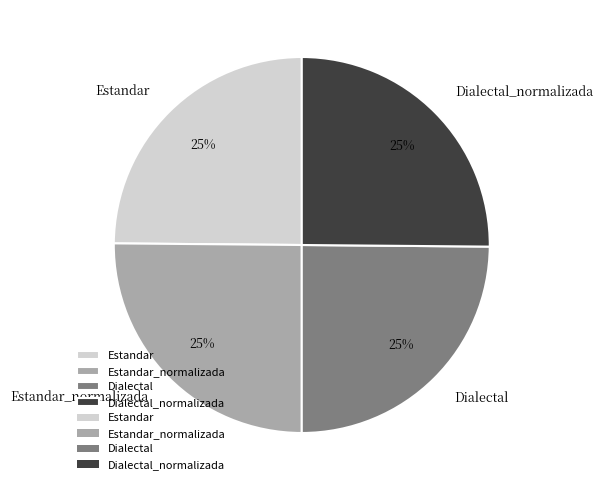

To the nearest percent, what percentage of the pie is Estandar_normalizada?

25%